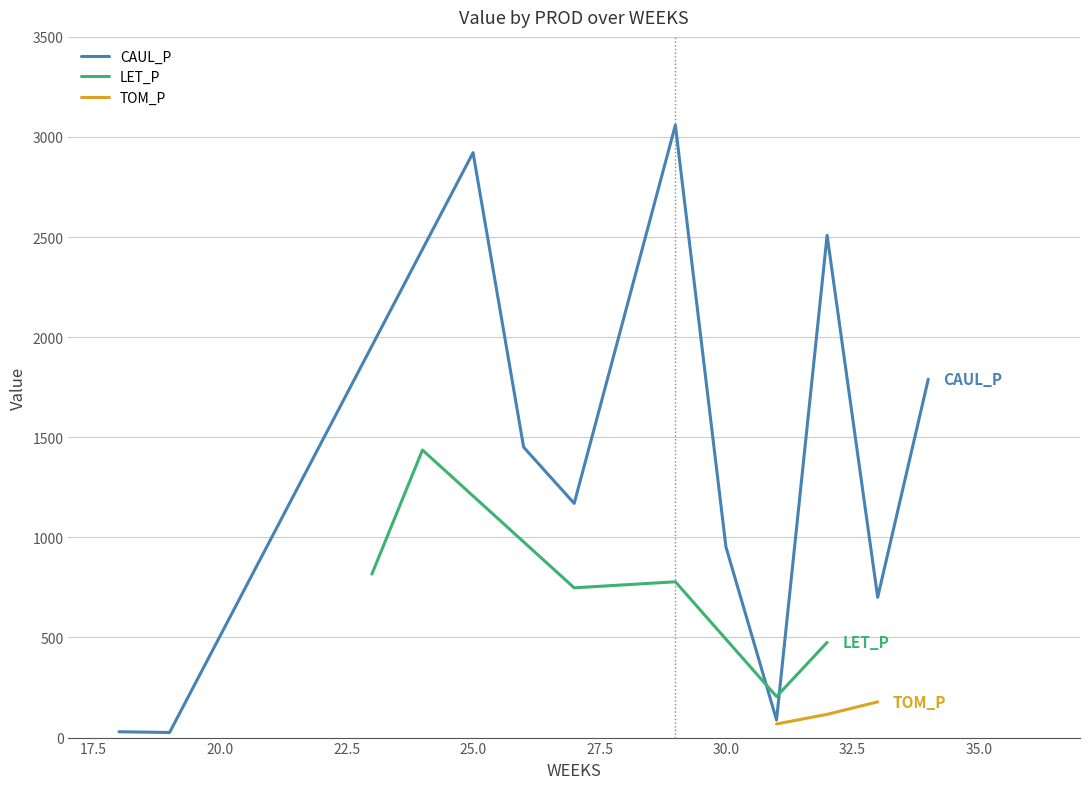

How many categories are shown in the chart?

11